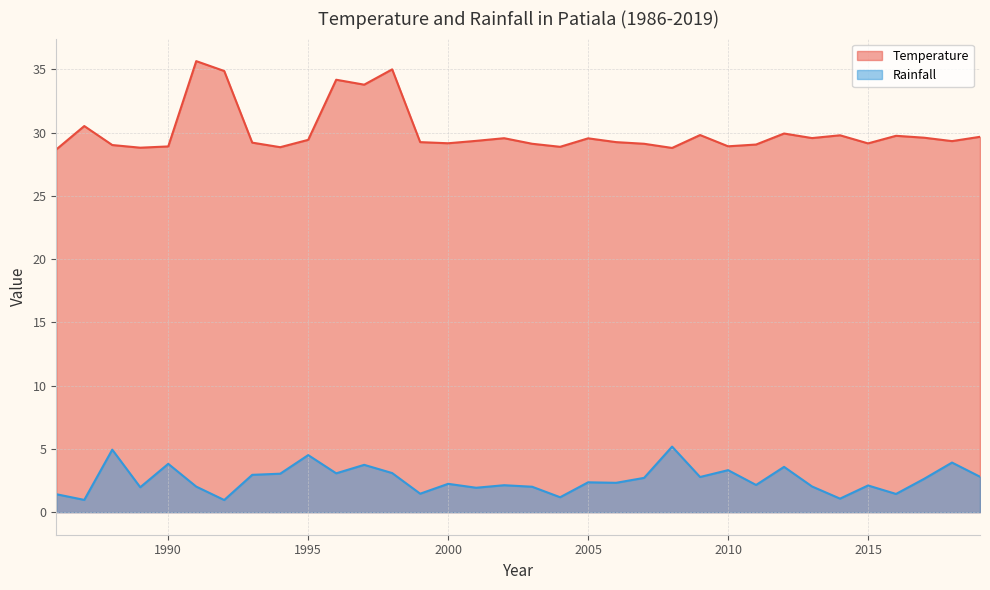

How many interior local valleys does the Rainfall series have?

12